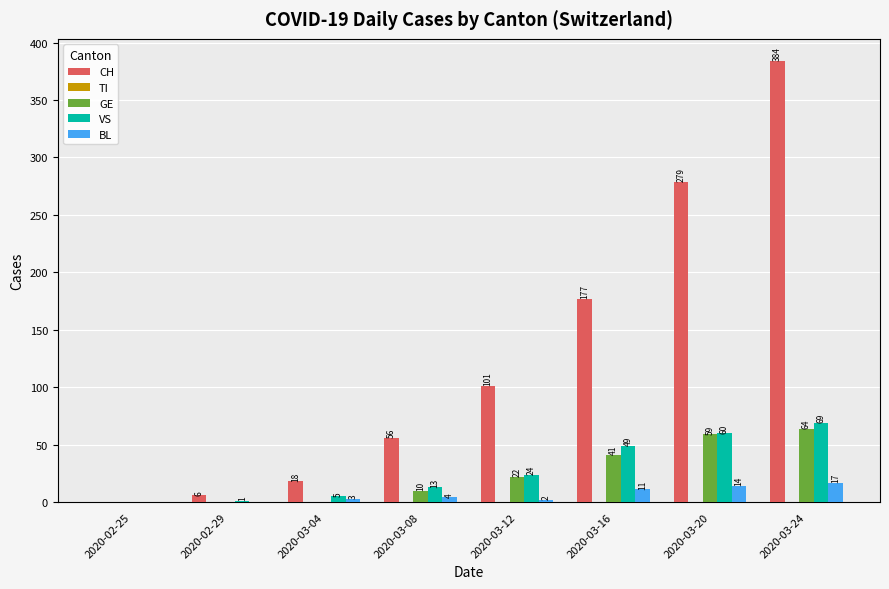

What is the total value across all series at 2020-03-12?

149